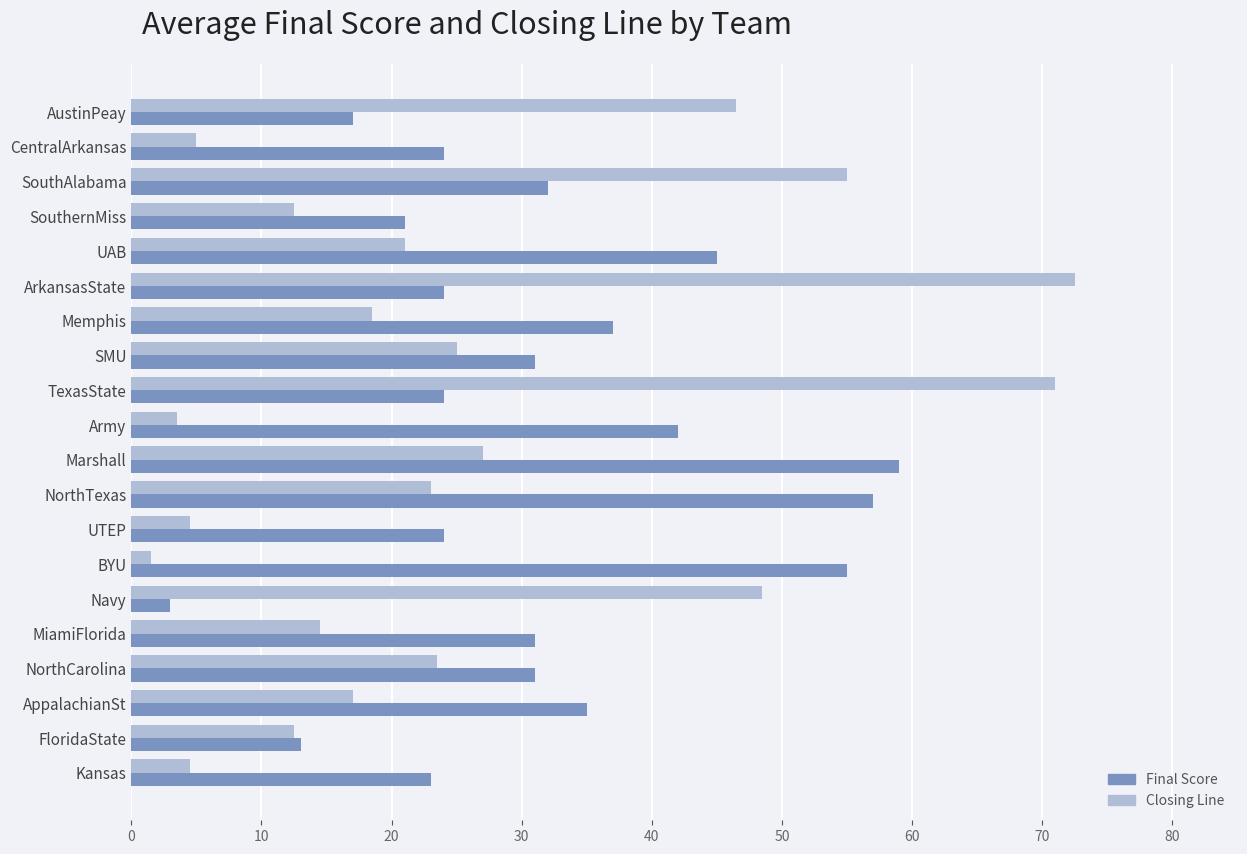

What is the difference between the highest and lowest values at CentralArkansas?

19.0